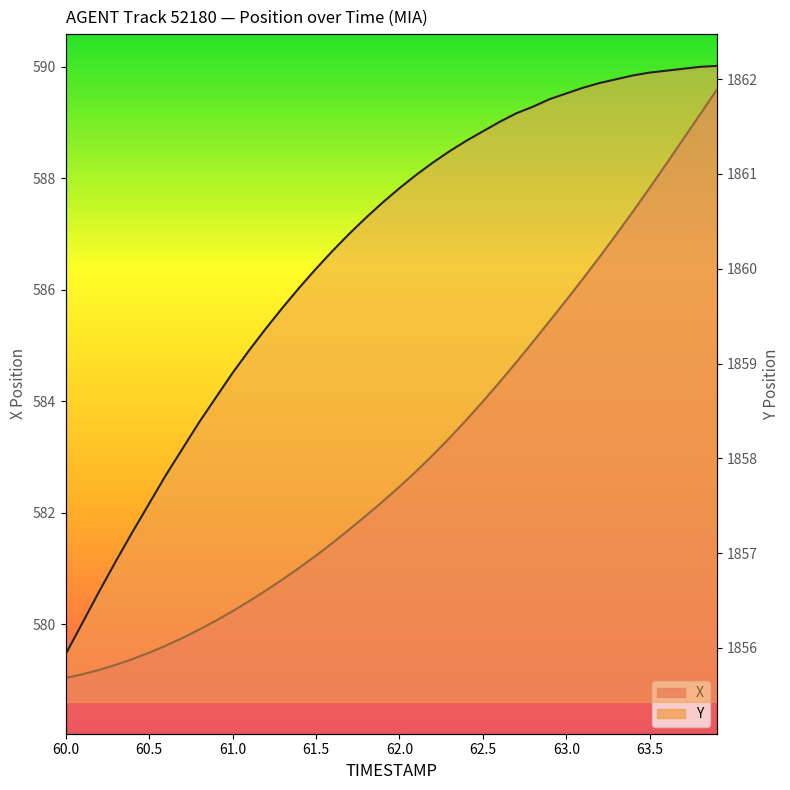

What are all the series names shown in the legend?

X, Y